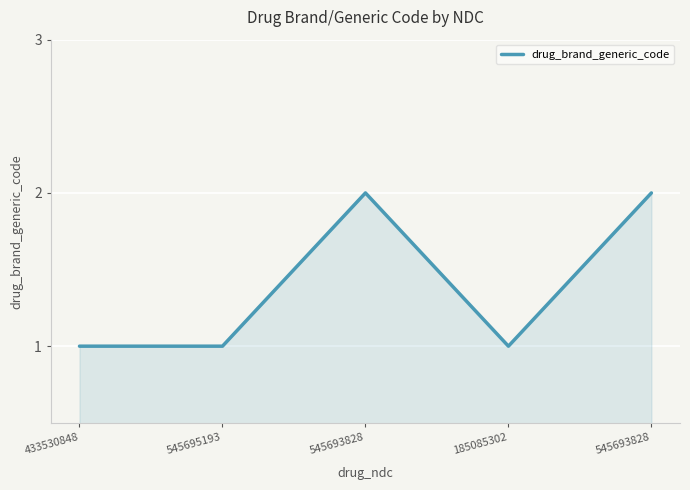

What is the label of the 1st point from the right?

545693828